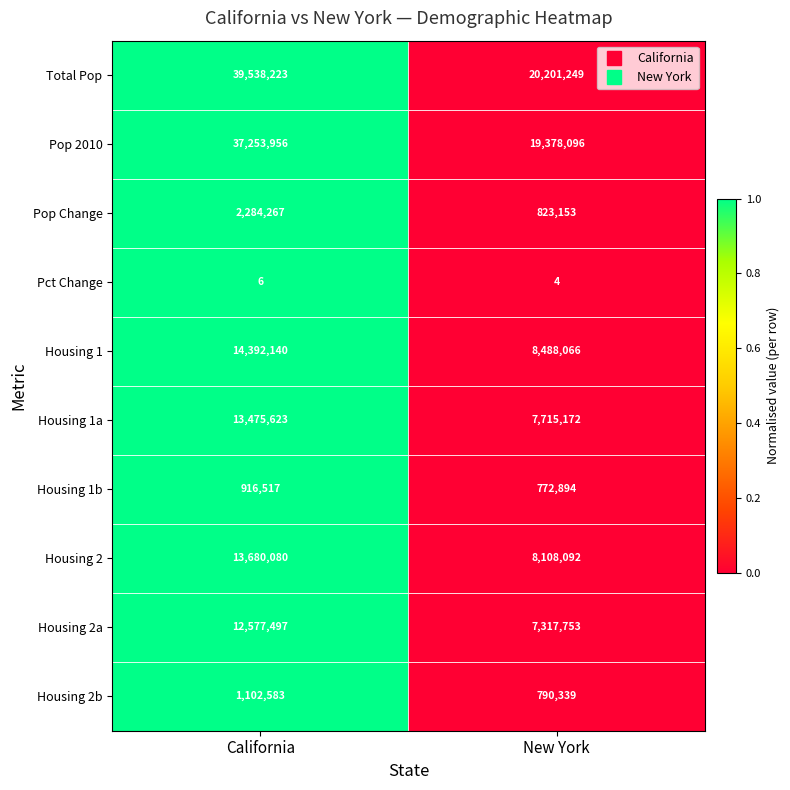

List the labels in order of Housing 1 value, largest first.

California, New York